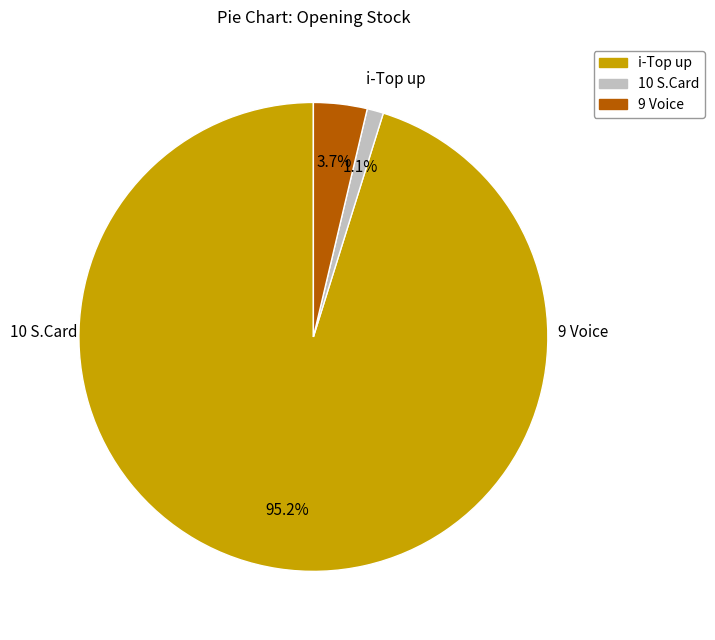

Which slice represents more than half of the pie?

i-Top up